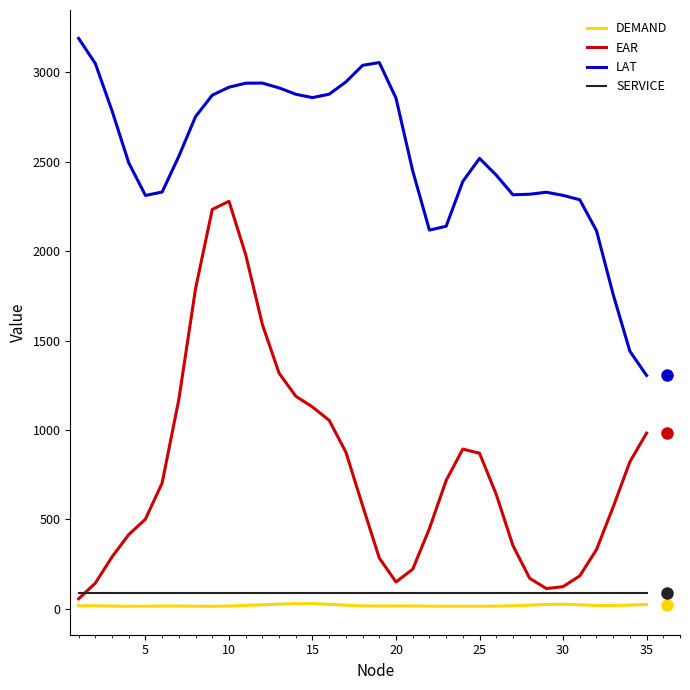

What is the average value of the SERVICE series?

90.0